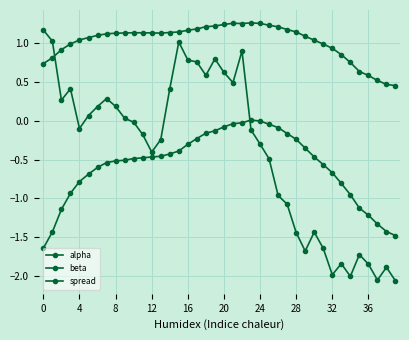

True or false: alpha and spread intersect in this chart.

True